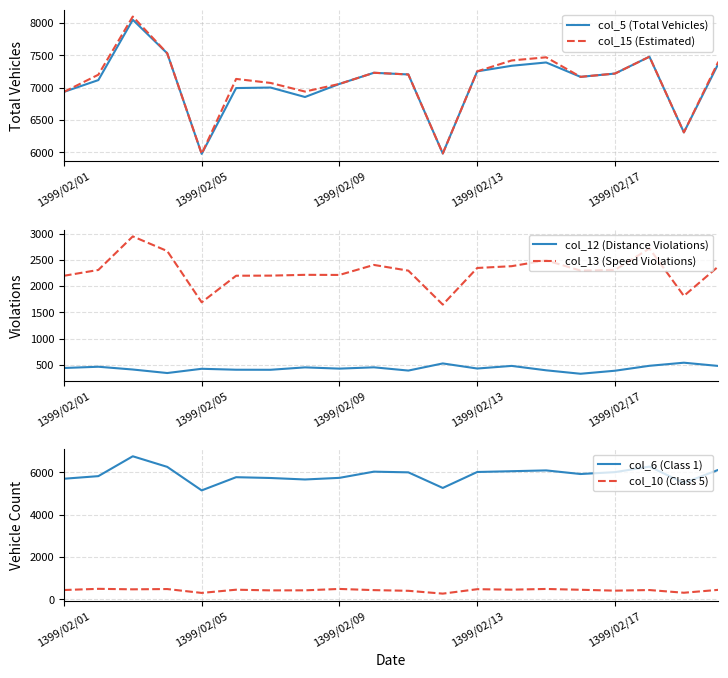

Does the chart have visible grid lines?

Yes